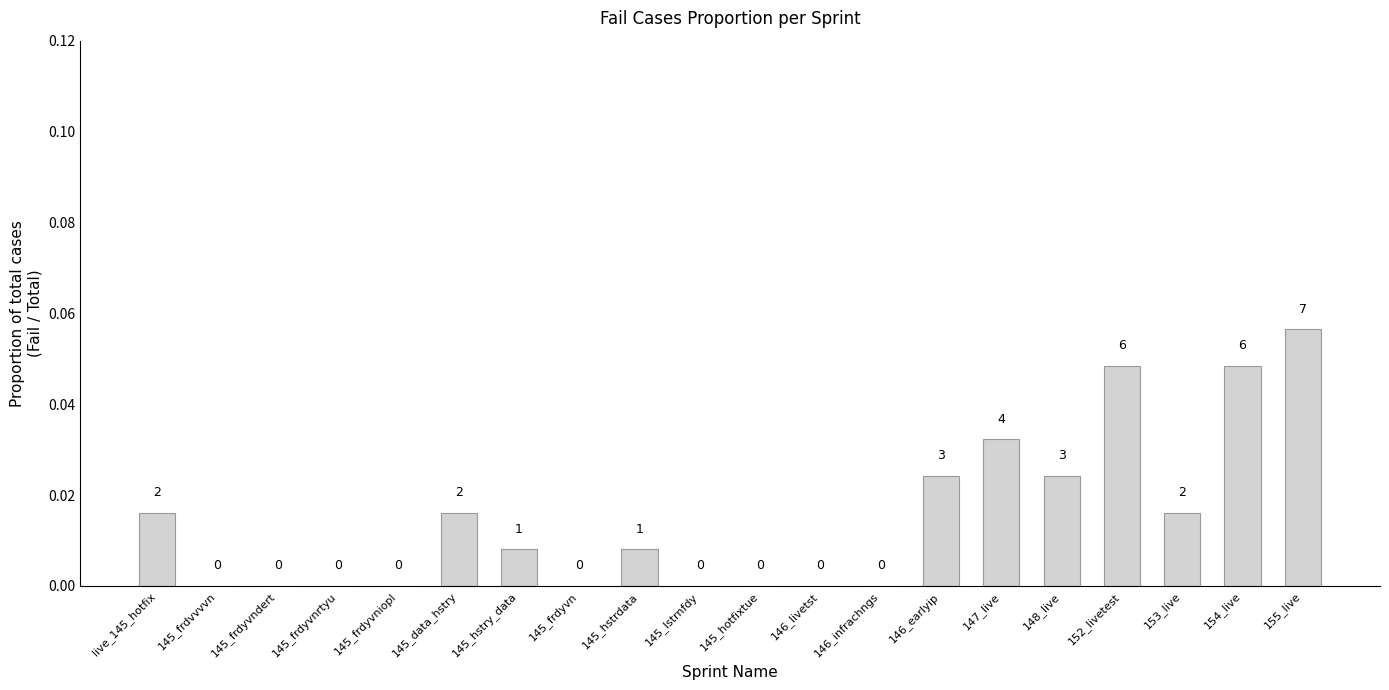

Reading left to right, extract all data points from this chart.

live_145_hotfix=0.0	145_frdvvvvn=0.0	145_frdyvndert=0.0	145_frdyvnrtyu=0.0	145_frdyvniopl=0.0	145_data_hstry=0.0	145_hstry_data=0.0	145_frdyvn=0.0	145_hstrdata=0.0	145_lstrnfdy=0.0	145_hotfixtue=0.0	146_livetst=0.0	146_infrachngs=0.0	146_earlyip=0.0	147_live=0.0	148_live=0.0	152_livetest=0.0	153_live=0.0	154_live=0.0	155_live=0.1